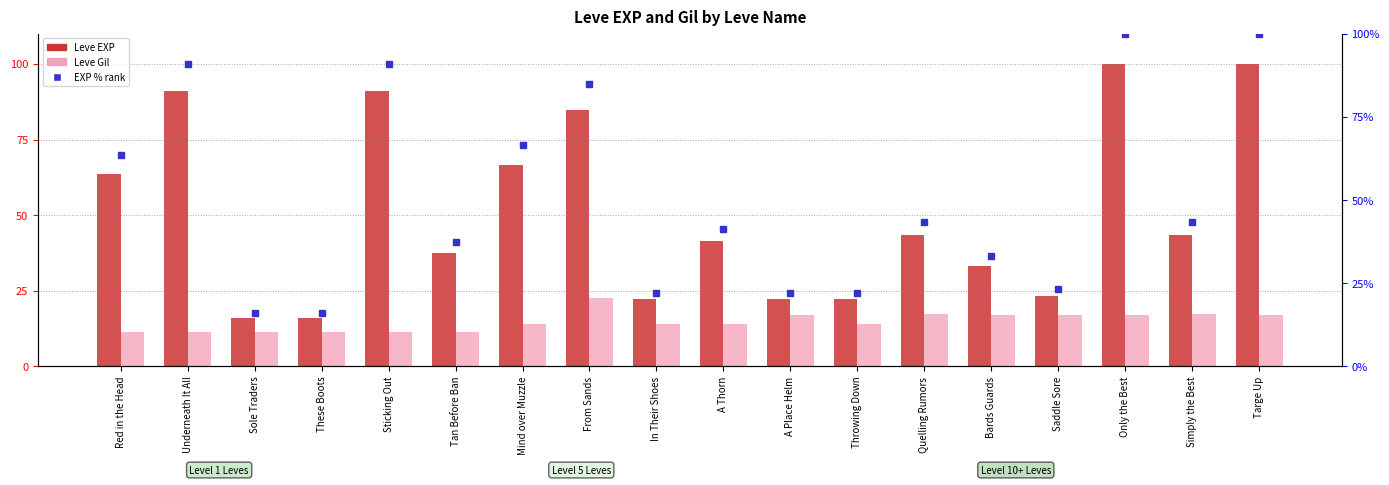

List the series in order of their overall mean, highest first.

Leve EXP, Leve Gil, EXP % rank